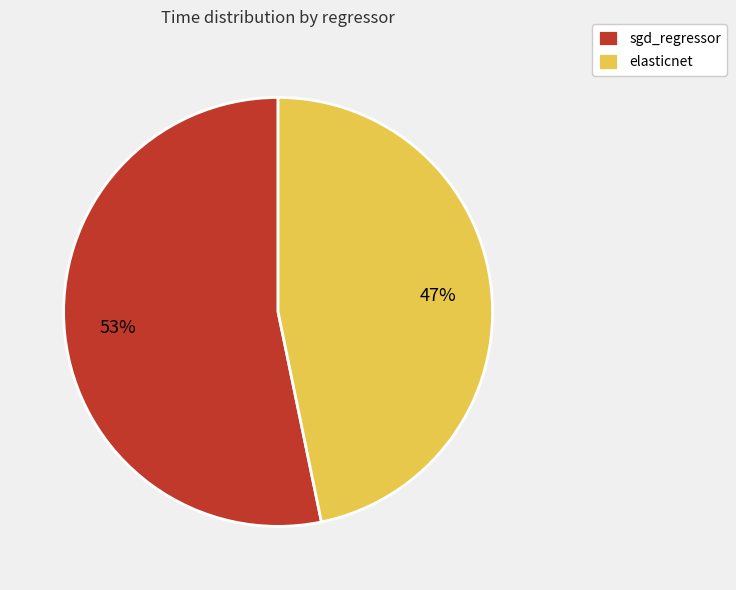

Rank the categories by value from lowest to highest.

elasticnet, sgd_regressor